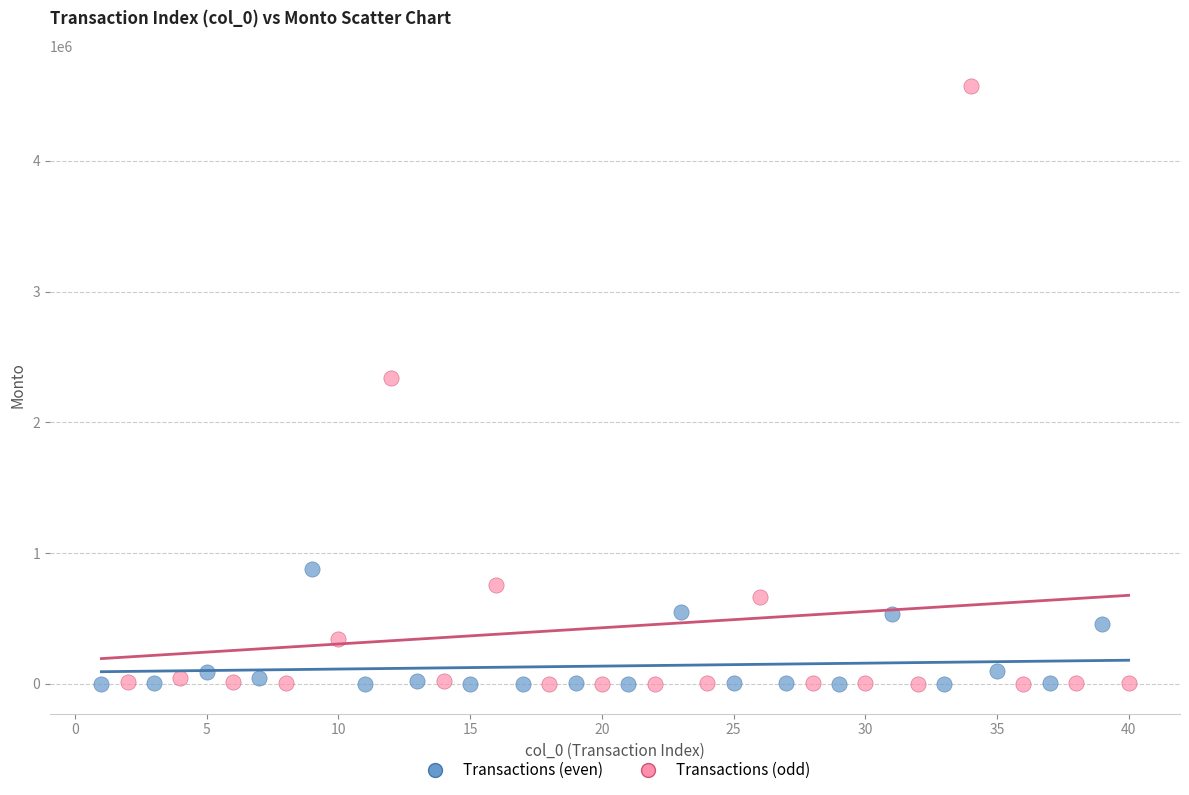

Which series has the largest Y range (max minus min)?

Transactions (odd)